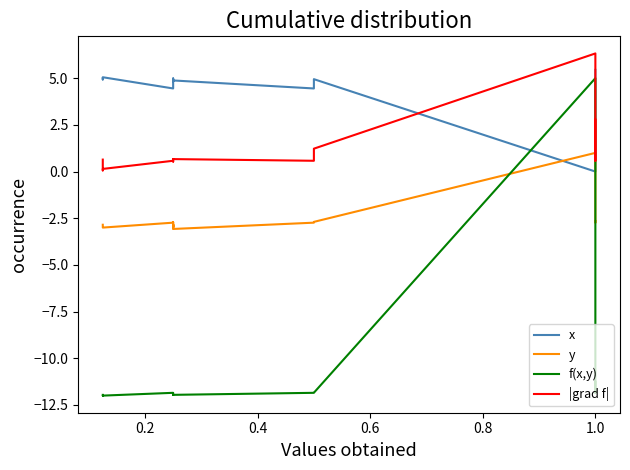

Does the chart have visible grid lines?

No